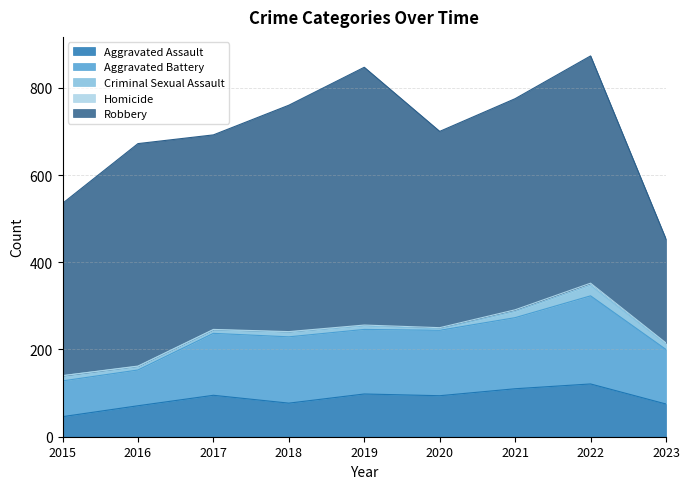

Which has a higher value, 2023 or 2022?

2022